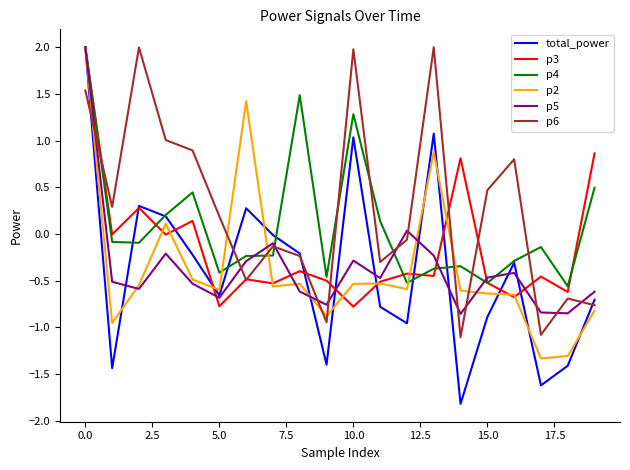

Which series has the largest total across all categories?

p6